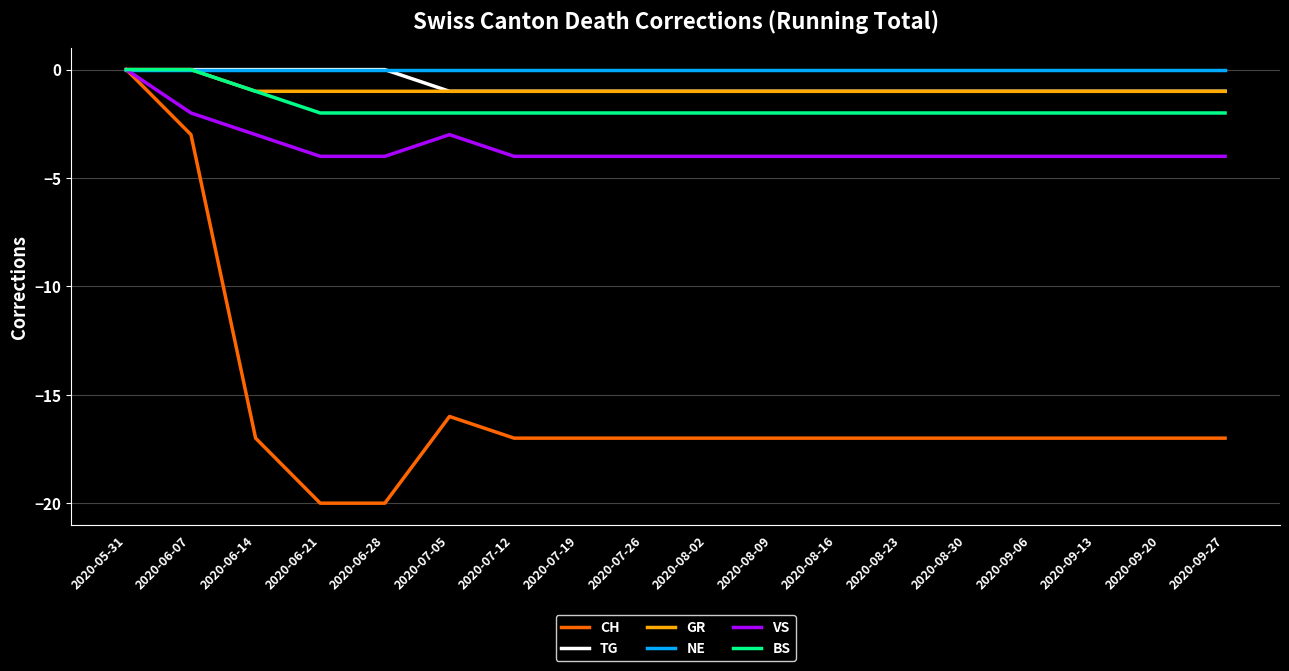

What is the difference between the second highest and second lowest values in the CH series?

17